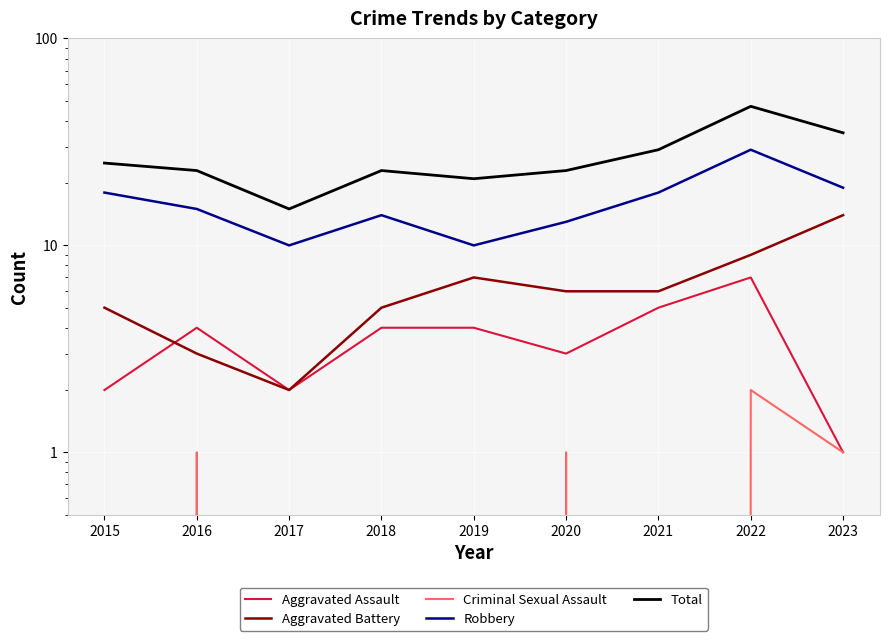

Does the chart display data point markers on the line(s)?

No